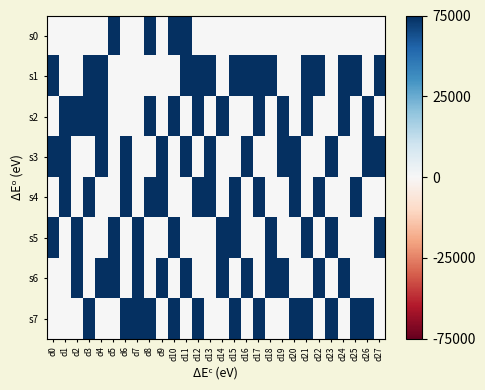

What is the difference between the highest and lowest values at d14?

1